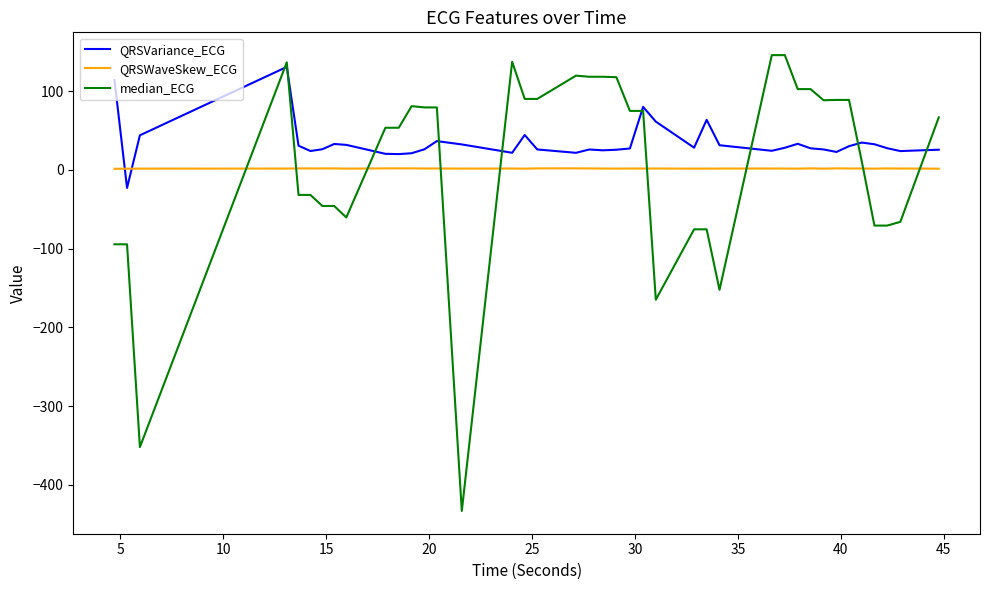

What is the minimum value for median_ECG?

-433.1